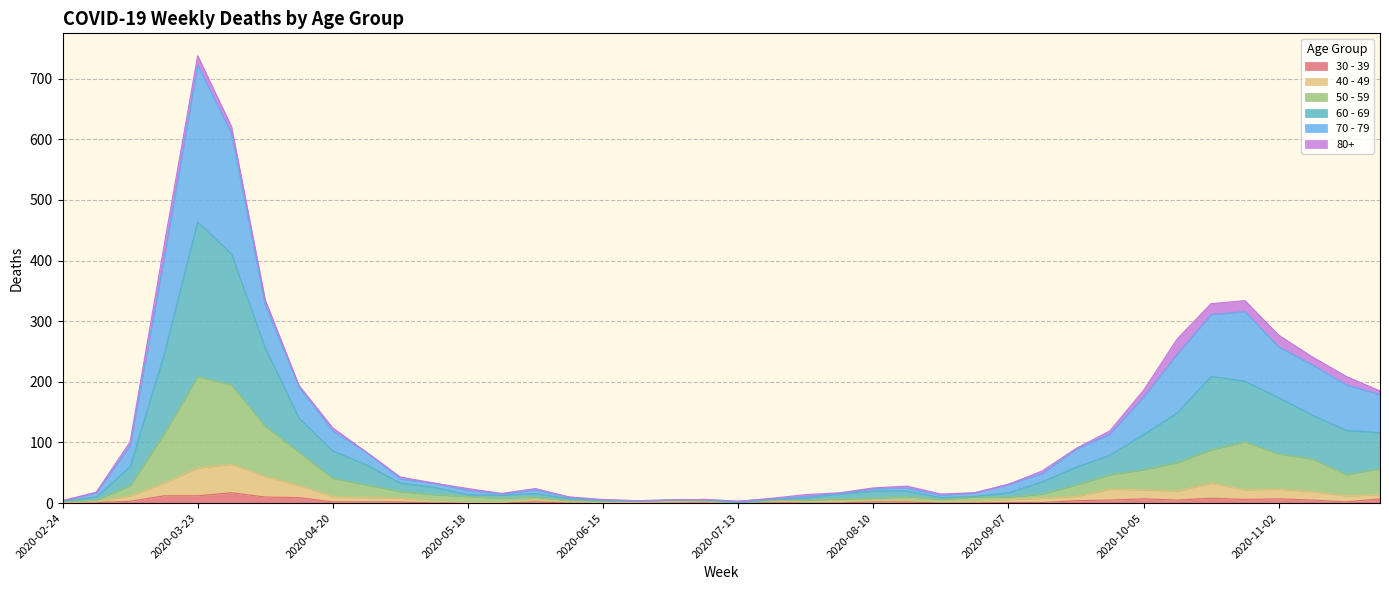

At which category is the sum across all series the highest?

2020-03-23